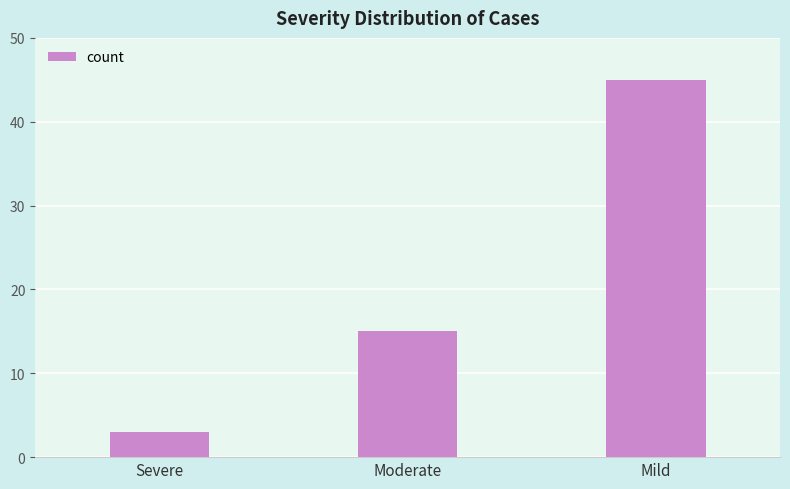

What is the change in value from Moderate to Mild?

+30